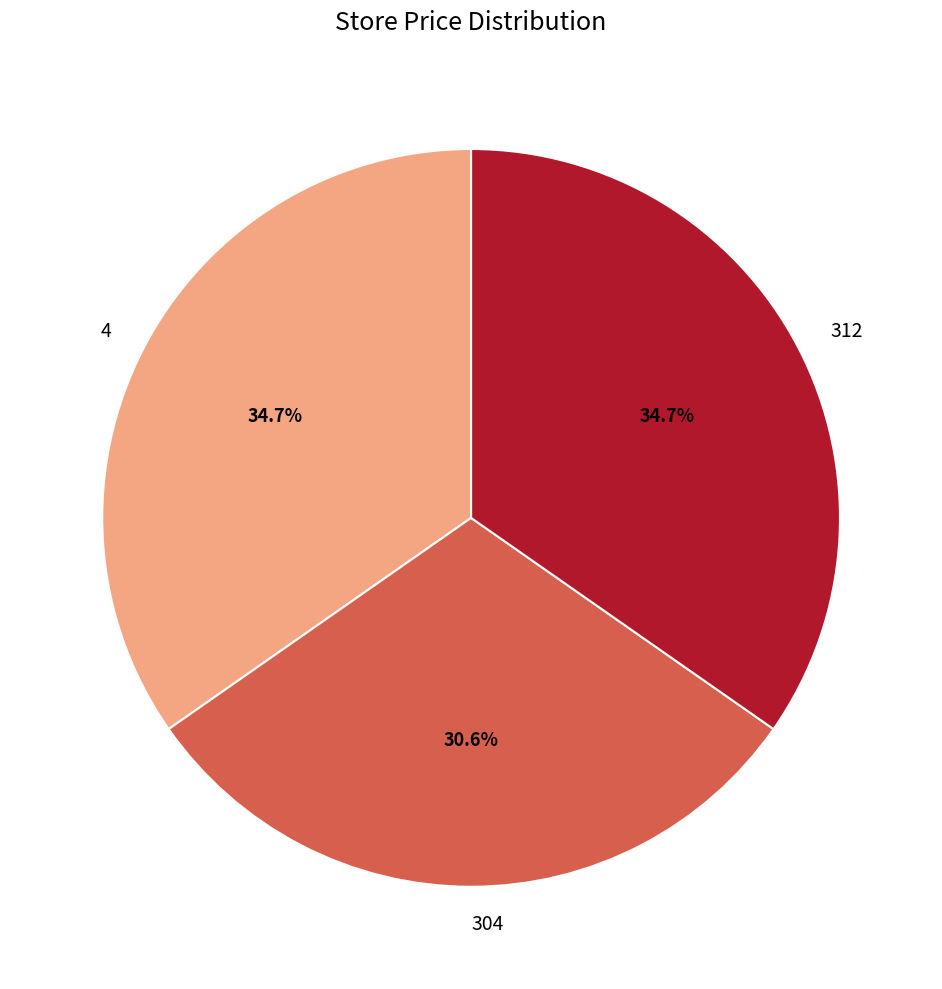

The 4 slice represents 35% of the pie. True or false?

True